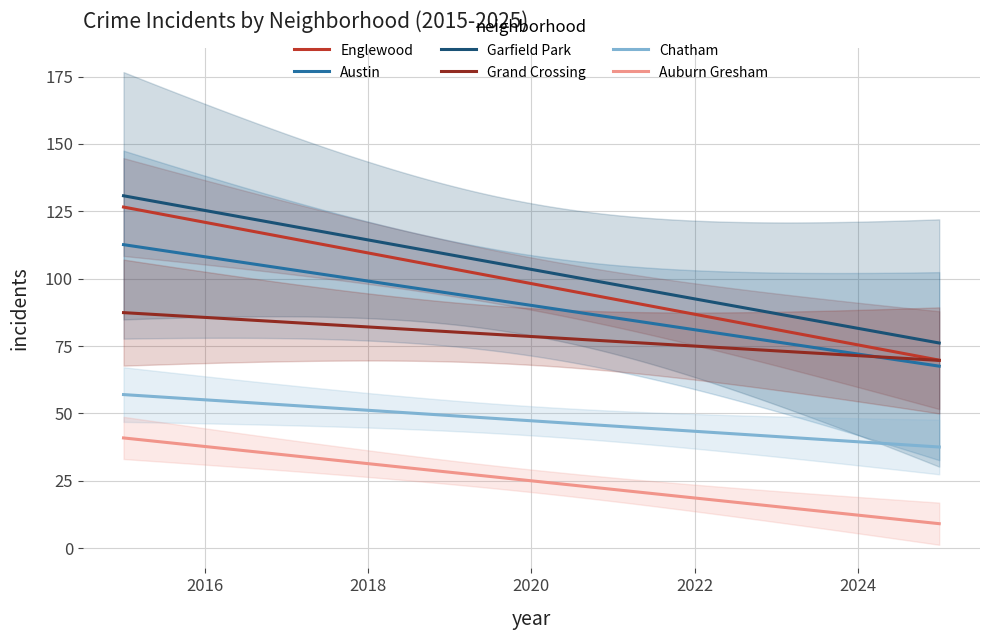

True or false: Chatham and Auburn Gresham intersect in this chart.

False